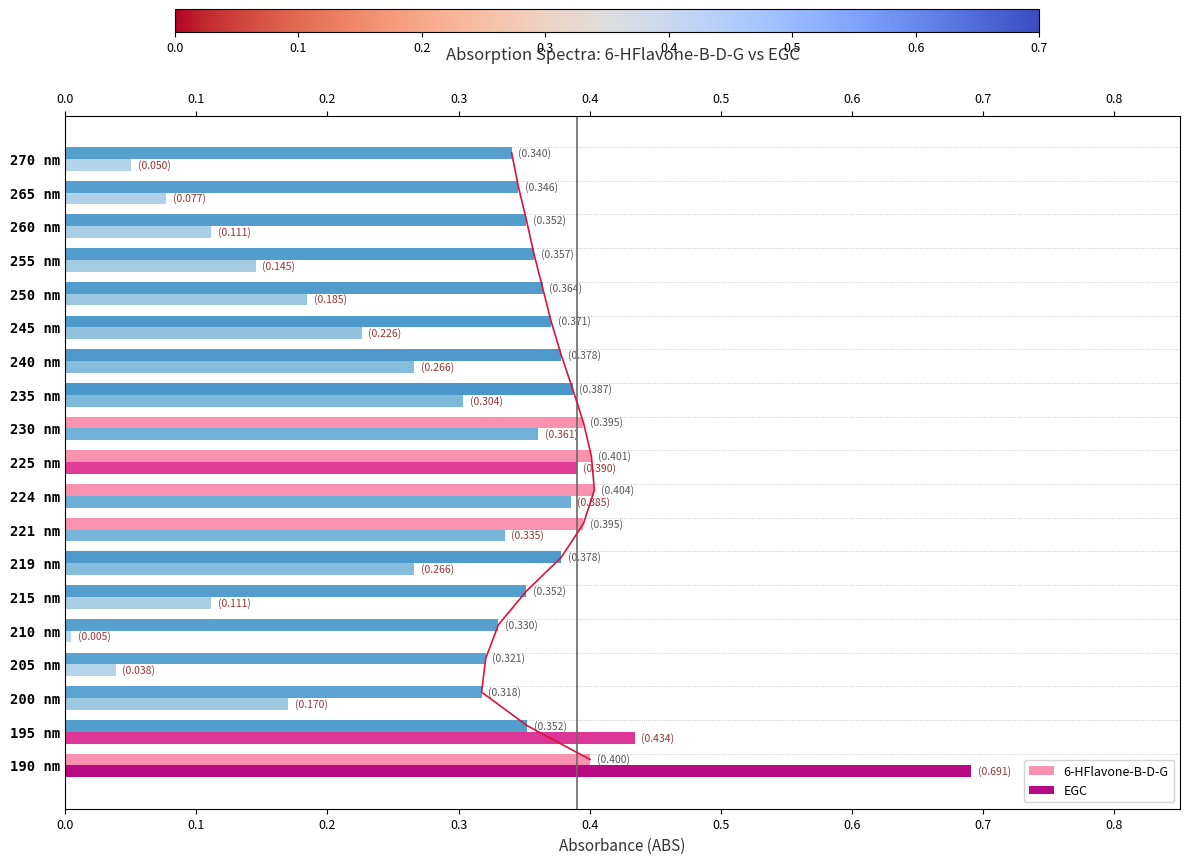

What is the average value of the 6-HFlavone-B-D-G series?

0.4